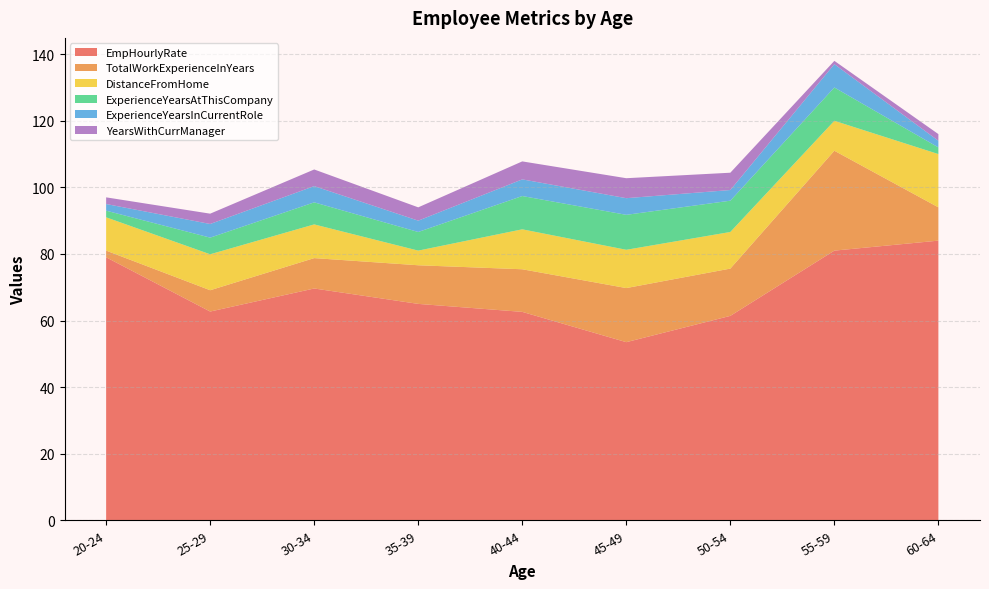

At which category is the sum across all series the highest?

55-59